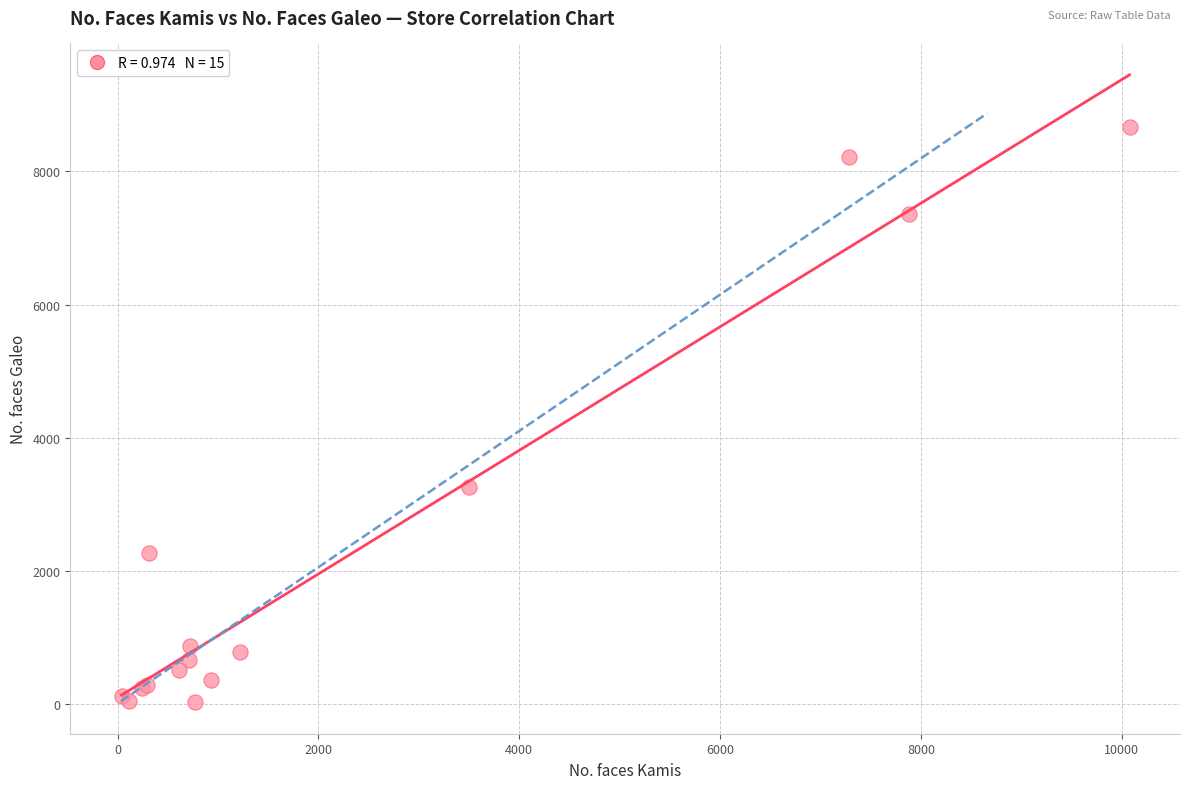

What Y value in the scatter plot is closest to 4345?

3266